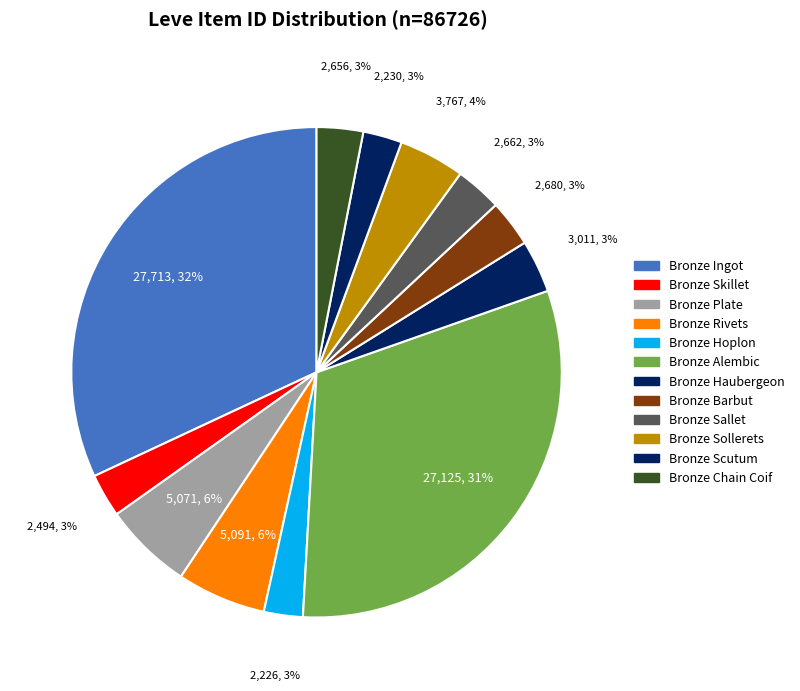

Is Bronze Barbut the majority of the pie?

No